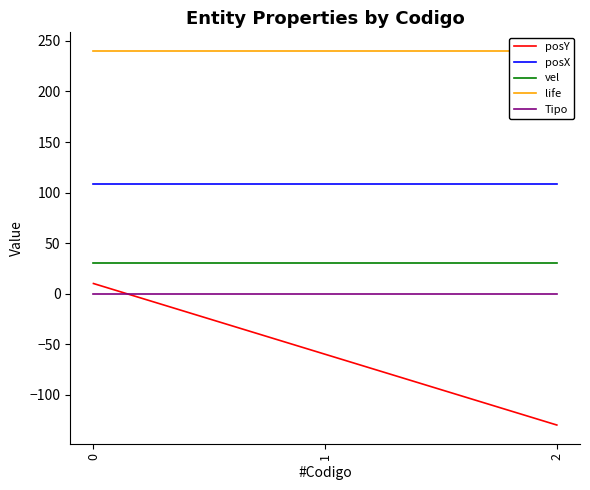

What is the difference between the highest and lowest values at 2?

370